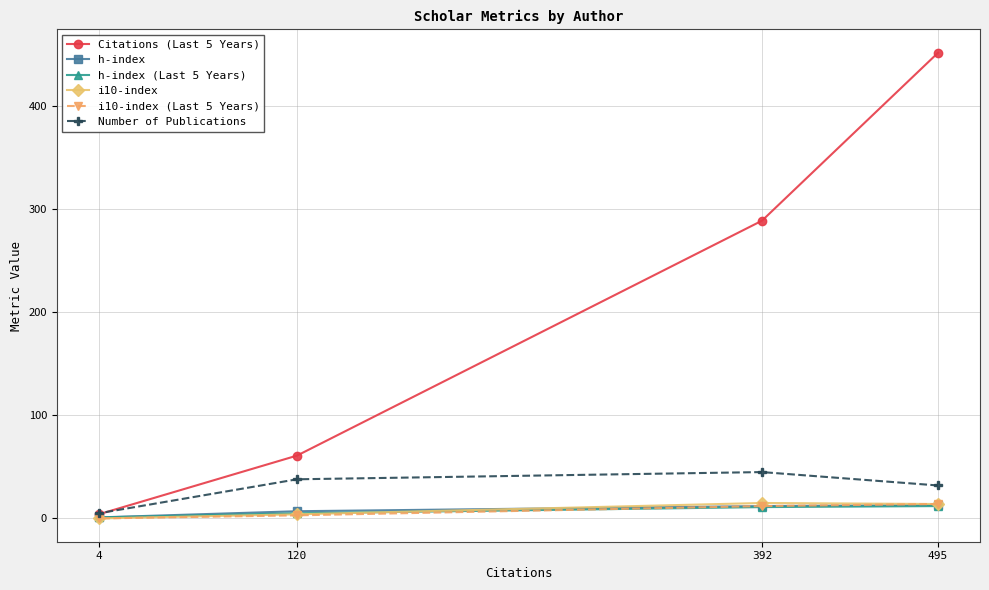

What is the average value of the Citations (Last 5 Years) series?

202